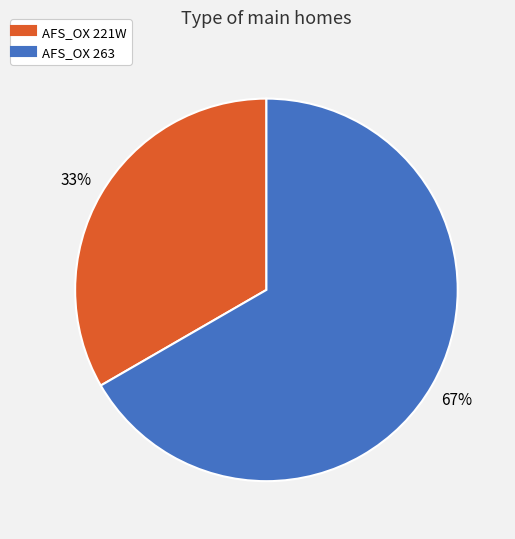

Between AFS_OX 221W and AFS_OX 263, which is larger?

AFS_OX 263